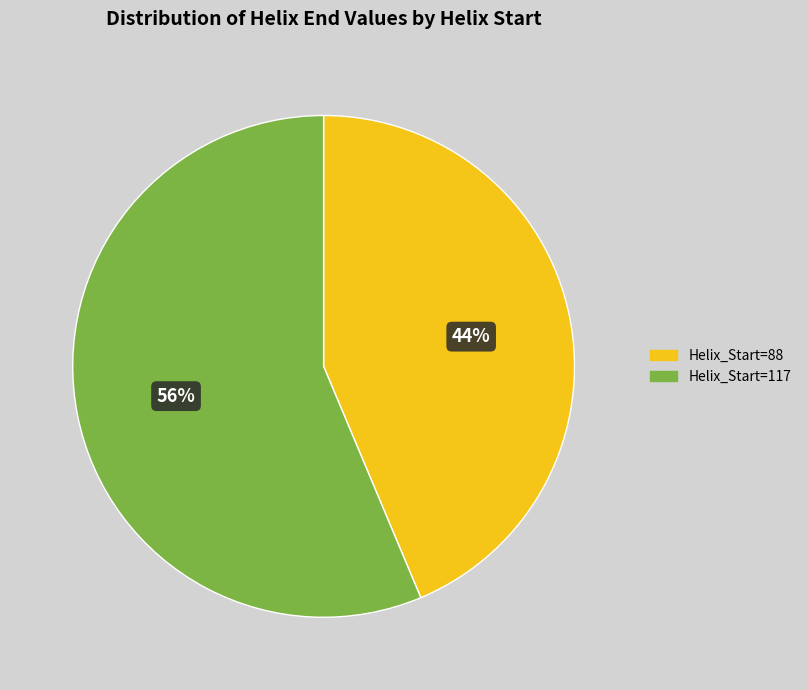

Combined, do Helix_Start=88 and Helix_Start=117 account for over 50%?

Yes